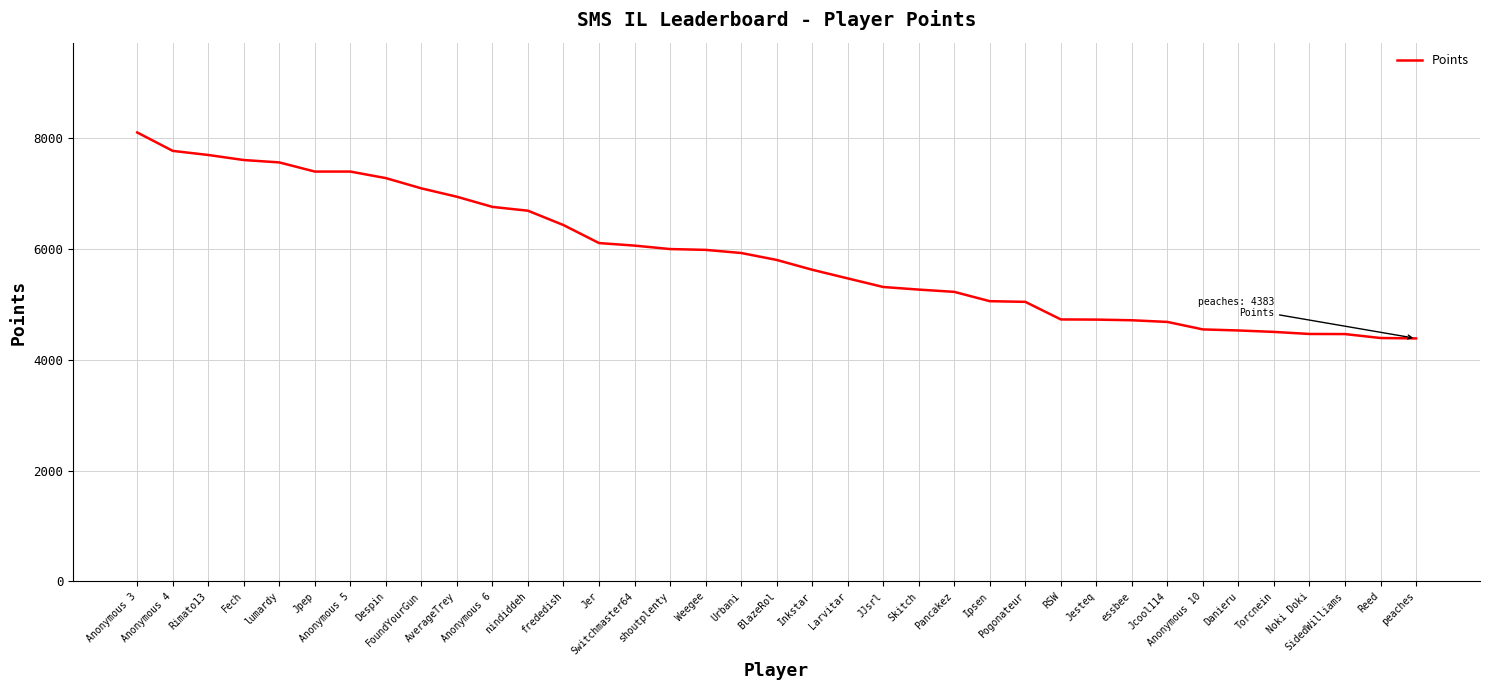

What is the maximum value shown in the chart?

8096